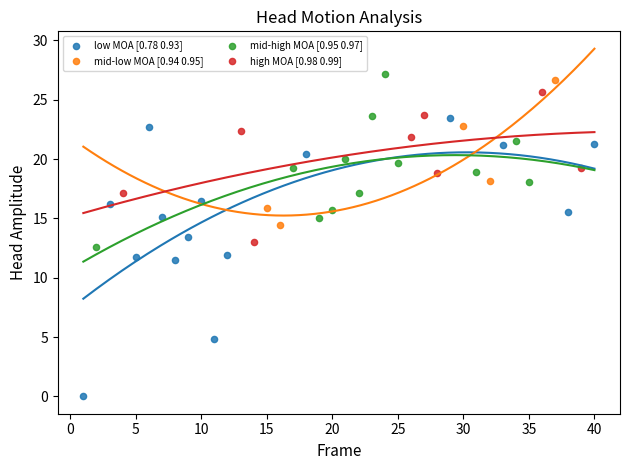

Which series reaches the minimum Y coordinate?

low MOA [0.78 0.93]